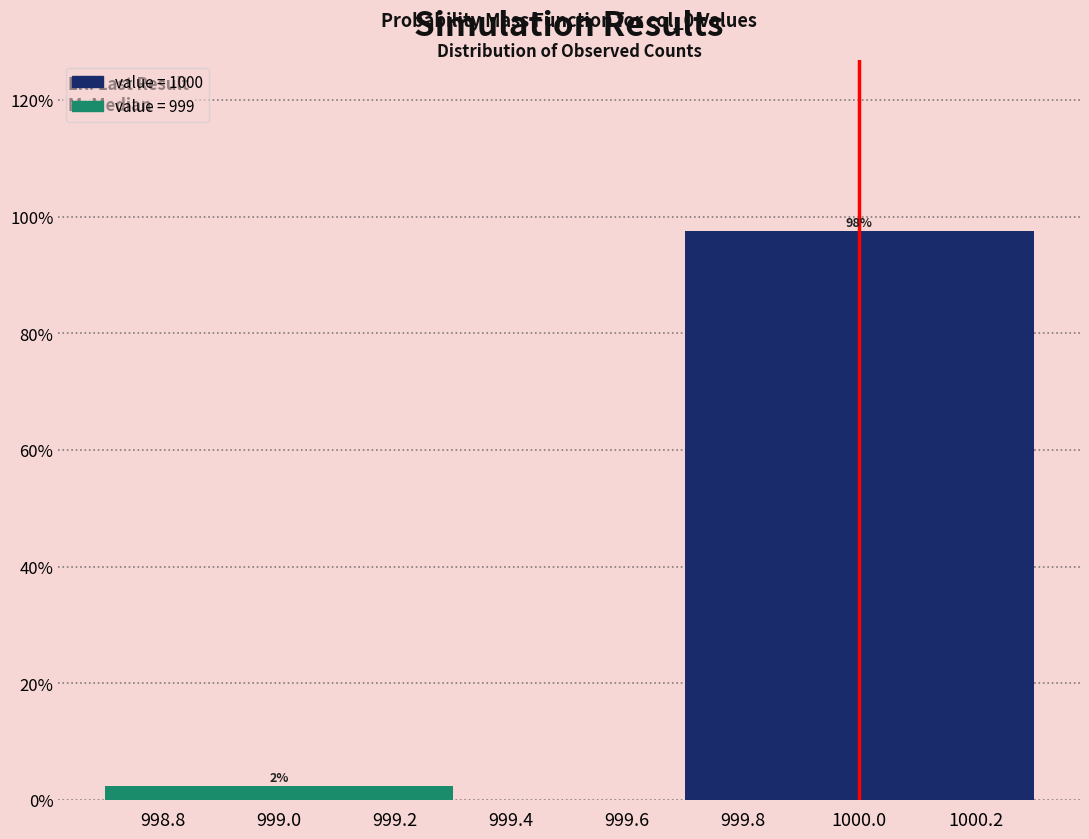

Between 1000.0 and 999.0, which is larger?

1000.0